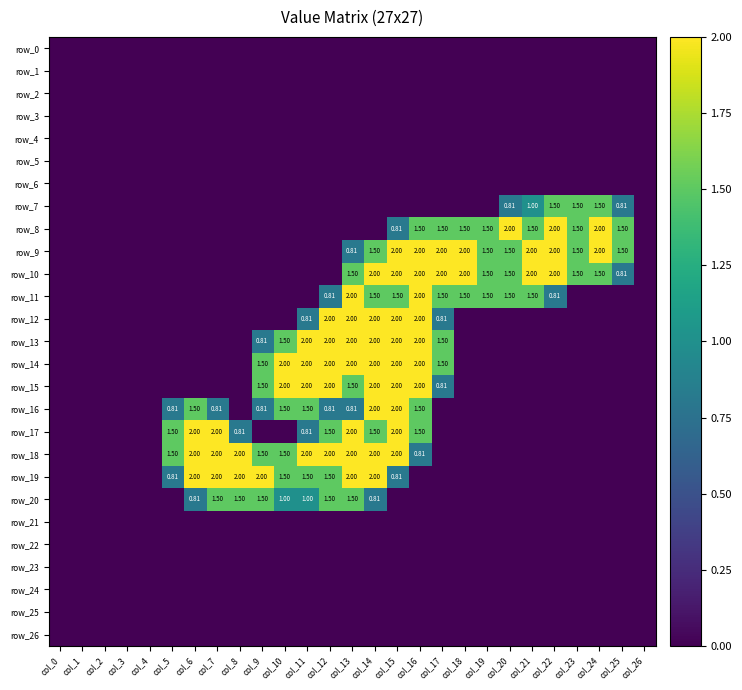

Which series changed the most between col_2 and col_4?

row_0